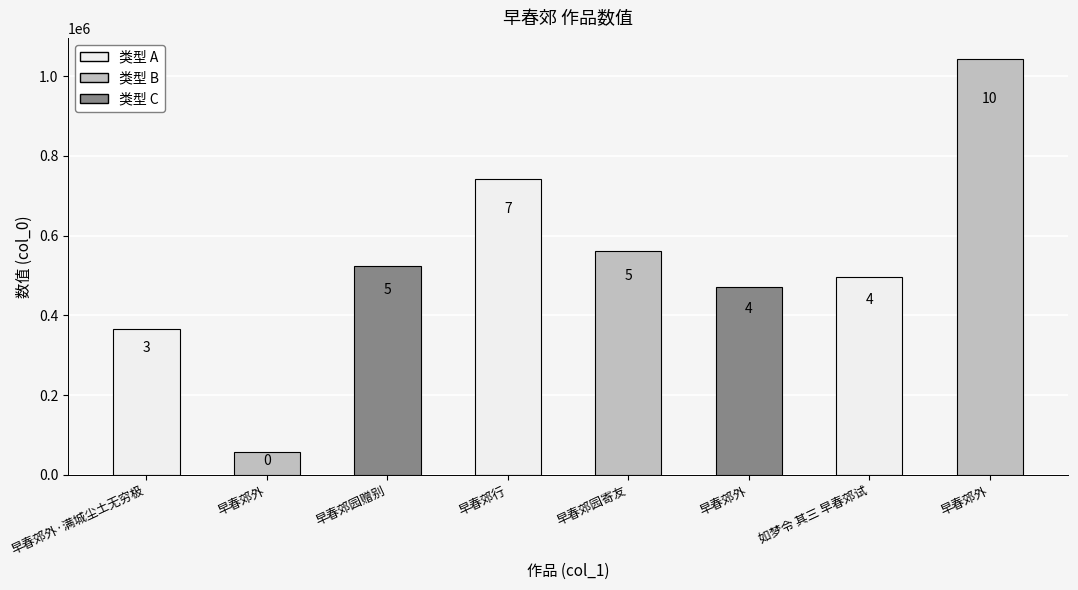

How many bars are there in total?

8